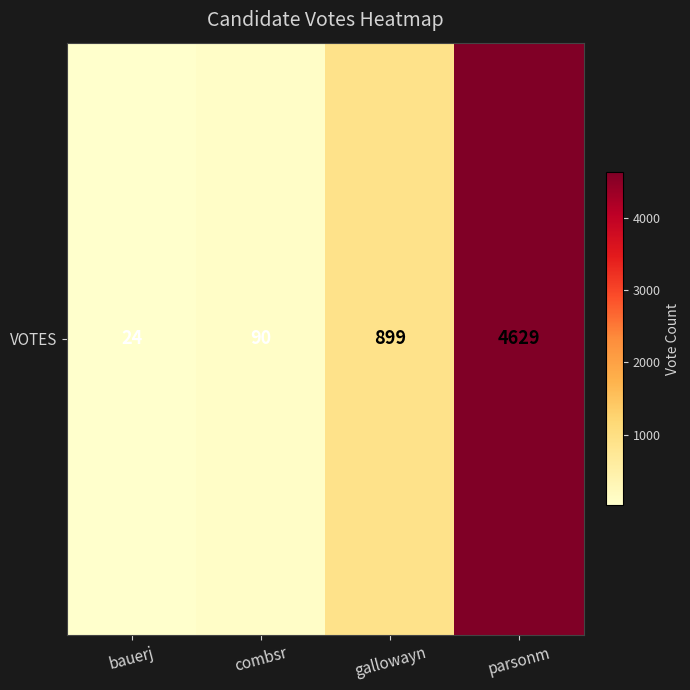

True or false: the data shows 8126 at parsonm.

False